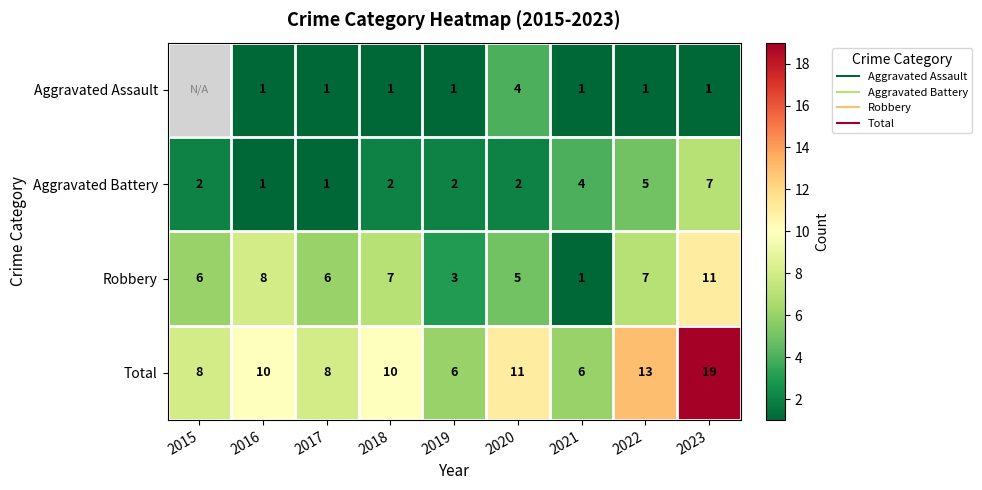

At which category is the sum across all series the highest?

2023